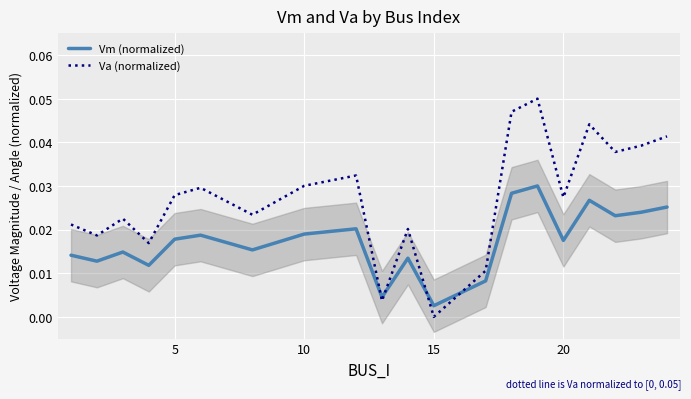

After their last crossing, which series has the higher values: Vm (normalized) or Va (normalized)?

Va (normalized)